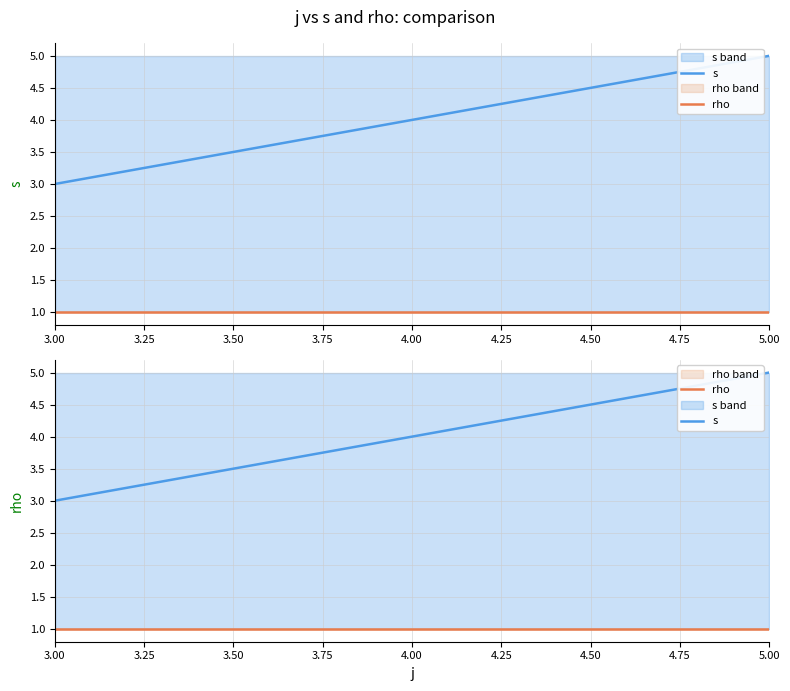

What is the sum of all rho values?

3